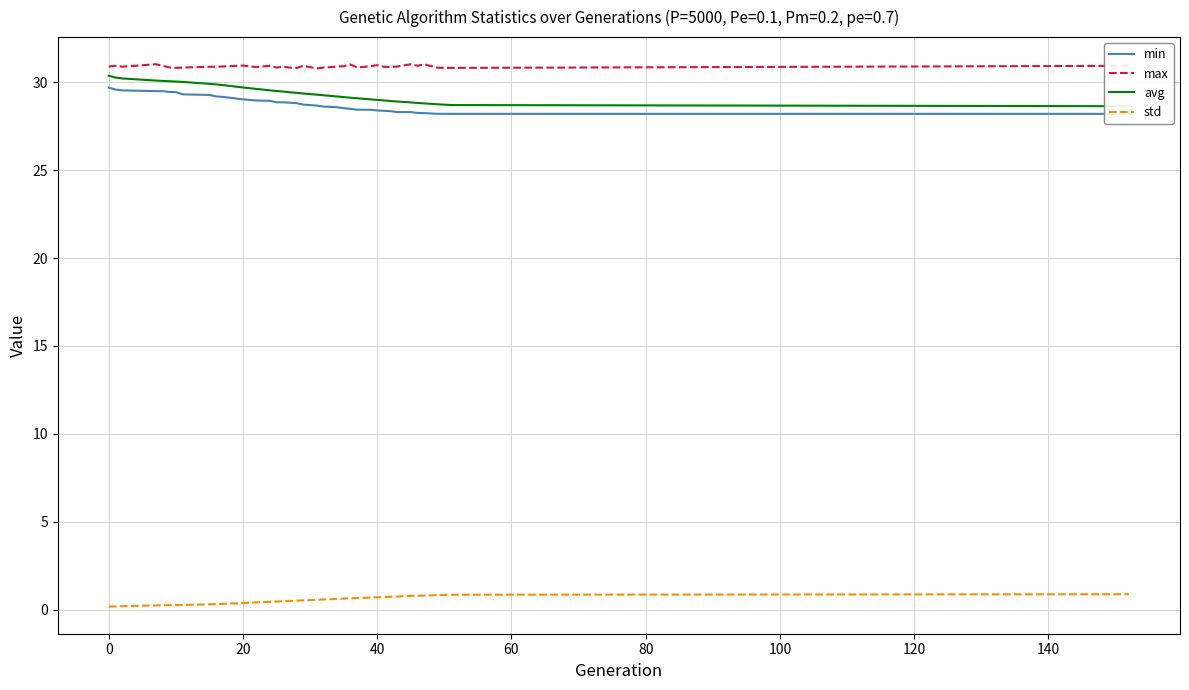

What is the maximum value for max?

31.0